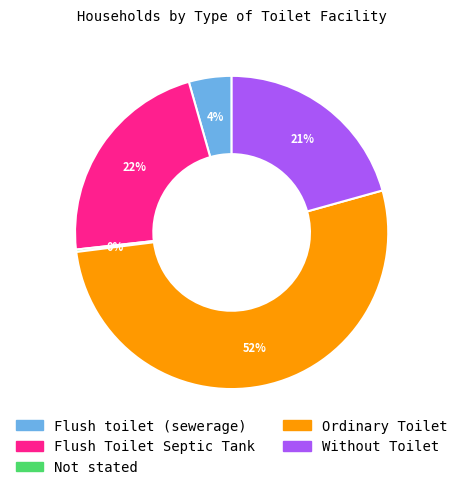

To the nearest percent, what percentage of the pie is Flush toilet (sewerage)?

4%